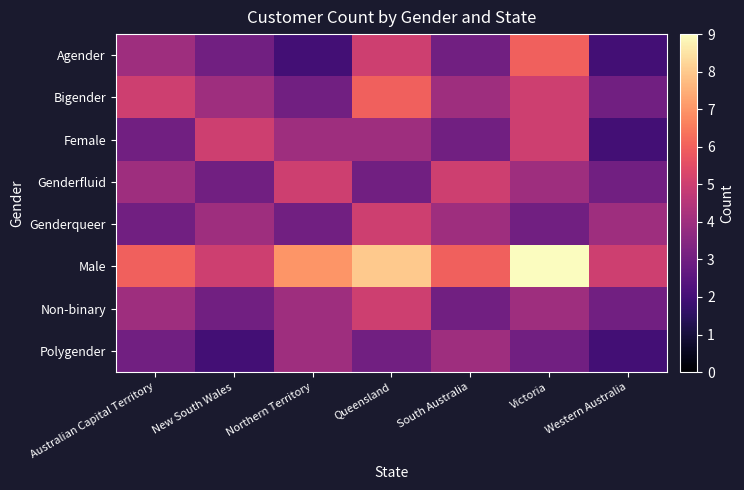

Which series changed the most between New South Wales and Western Australia?

Female